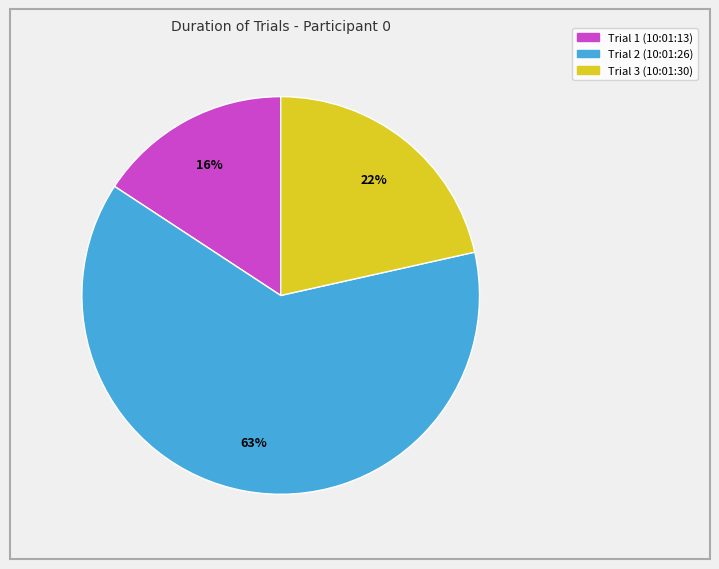

How many slices are in this pie chart?

3